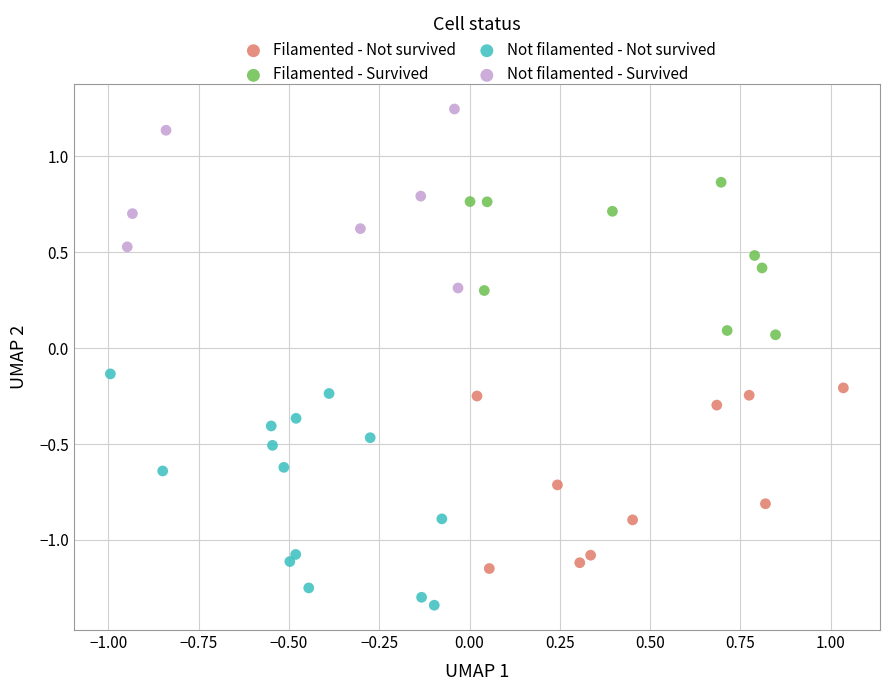

Which series reaches the maximum Y coordinate?

Not filamented - Survived